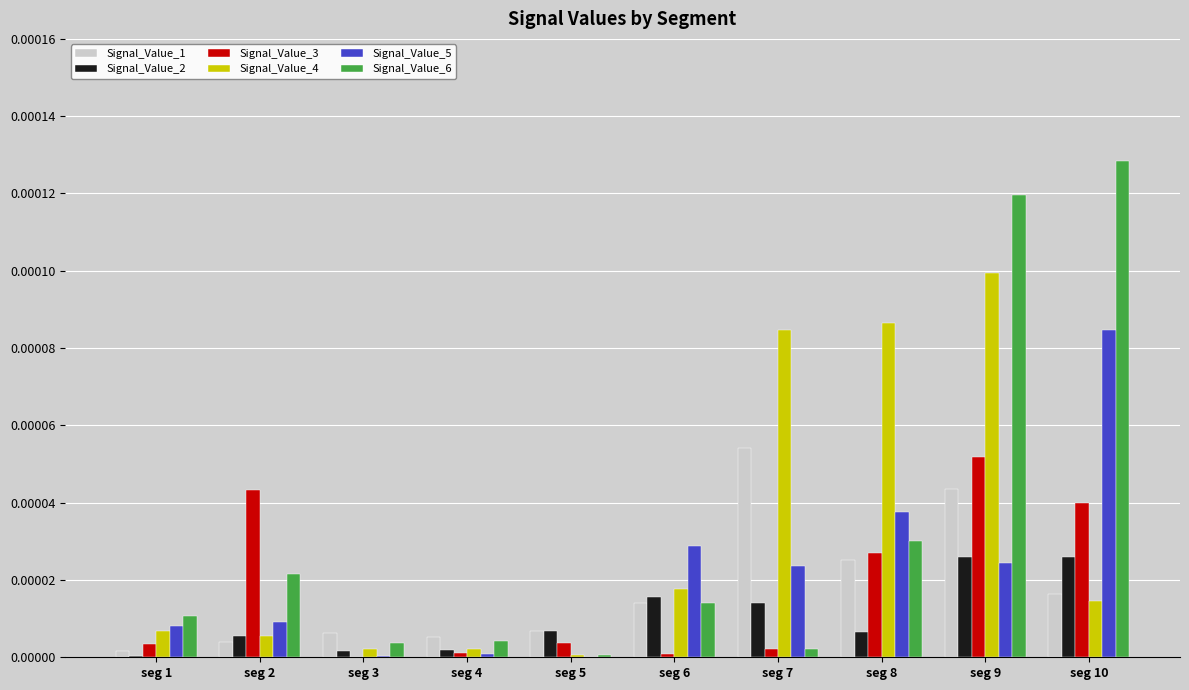

The value of Signal_Value_5 at seg 9 is 0.0. True or false?

True